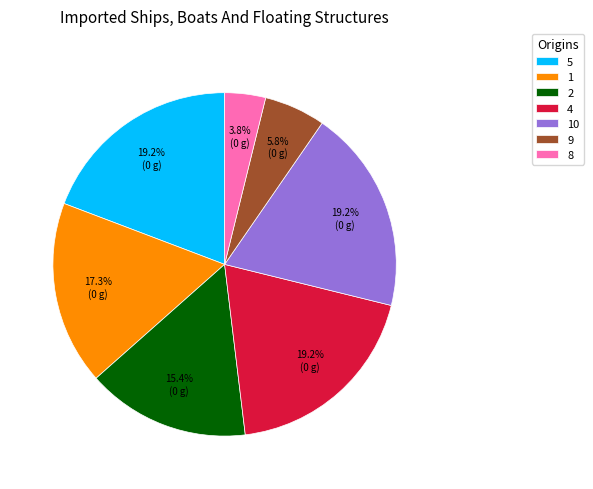

To the nearest percent, what is the combined percentage of 10 and 2?

35%